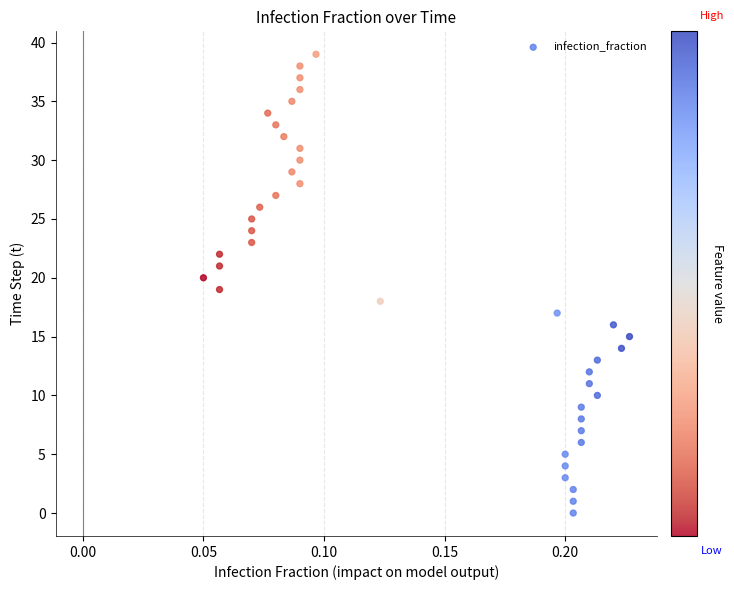

What is the range of Y values (max minus min)?

39